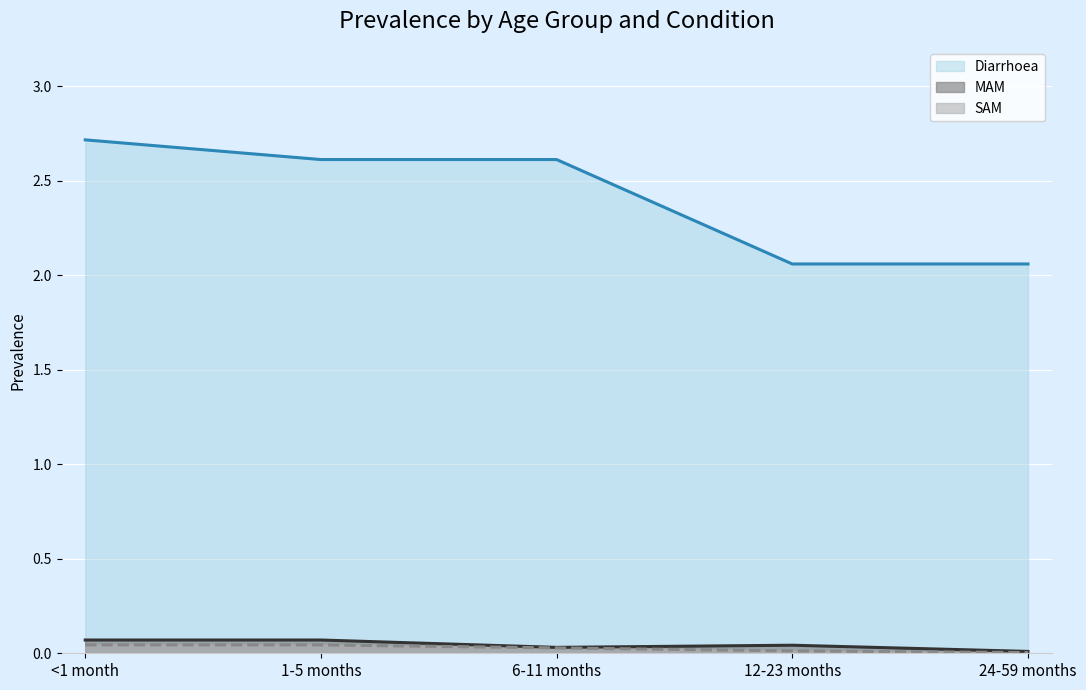

The Diarrhoea series shows 4.5 at 1-5 months. True or false?

False